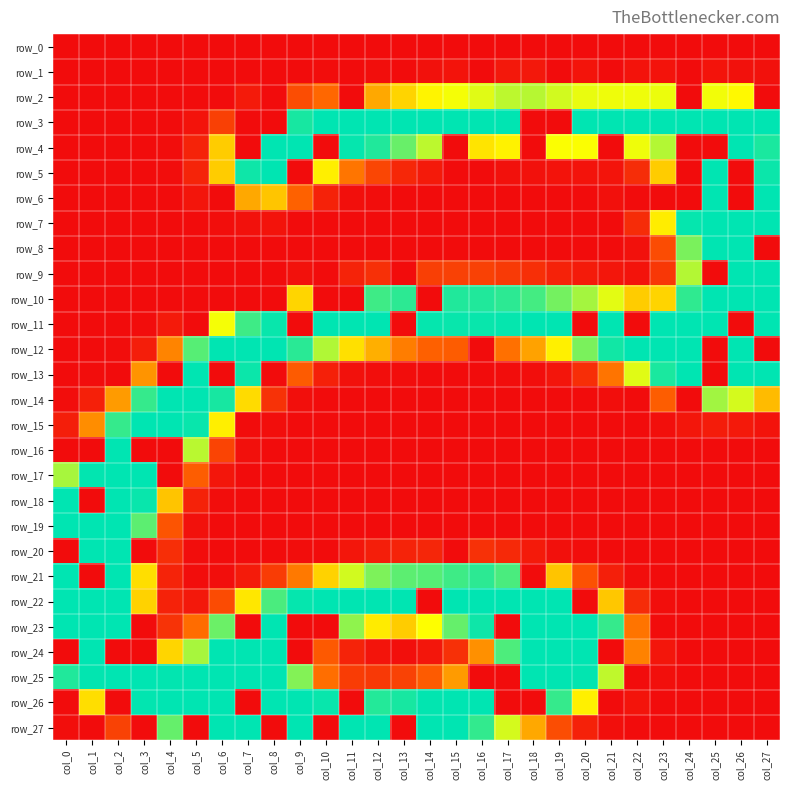

Reading left to right, extract all data points from this chart.

row_0: 0	0	0	0	0	0	0	0	0	0	0	0	0	0	0	0	0	0	0	0	0	0	0	0	0	0	0	0
row_1: 0	0	0	0	0	0	0	0	0	0	1	0	2	0	5	6	0	11	11	0	7	0	6	6	0	6	5	5
row_2: 0	0	0	0	0	0	0	13	0	62	86	0	122	146	164	173	180	192	194	185	177	175	175	176	0	174	167	0
row_3: 0	0	0	0	0	6	49	0	0	247	255	255	255	255	255	255	255	255	0	0	255	255	255	255	255	255	255	255
row_4: 0	0	0	0	1	22	142	0	255	255	0	253	244	220	192	0	155	163	0	171	171	0	175	195	0	0	255	246
row_5: 0	0	0	0	1	23	142	250	255	0	161	94	55	26	13	0	0	5	5	6	6	7	31	142	0	255	0	251
row_6: 0	0	0	0	0	8	0	122	138	81	21	3	1	0	0	0	0	0	0	0	0	4	0	0	0	255	0	255
row_7: 0	0	0	0	0	0	2	5	6	0	0	0	0	0	0	0	0	0	0	0	0	0	30	160	253	255	255	255
row_8: 0	0	0	0	0	0	0	0	0	0	0	0	0	0	0	0	0	0	0	0	0	0	5	61	214	255	255	0
row_9: 0	0	0	0	0	0	0	0	0	5	0	22	34	0	48	50	50	44	33	21	14	9	6	41	195	0	255	255
row_10: 0	0	0	0	0	0	0	0	0	147	0	0	234	240	0	244	244	240	232	216	200	179	142	146	239	255	255	255
row_11: 0	0	0	1	13	0	173	234	252	0	255	255	255	0	253	252	252	253	255	255	0	255	0	255	255	255	0	255
row_12: 0	0	1	17	102	226	255	255	255	241	196	153	126	98	80	76	0	91	119	162	214	249	255	255	255	0	255	0
row_13: 0	1	0	111	0	255	0	251	0	75	19	5	2	1	0	0	0	1	2	8	32	93	180	246	255	0	255	255
row_14: 1	19	115	237	255	255	247	150	36	3	0	0	0	0	0	0	0	0	0	0	0	2	0	77	0	201	184	132
row_15: 17	107	237	255	255	252	161	0	2	0	0	0	0	0	0	0	0	0	0	0	0	0	0	3	9	15	12	6
row_16: 0	0	255	0	0	193	53	4	0	0	0	0	0	0	0	0	0	0	0	0	0	0	0	0	0	0	0	0
row_17: 199	254	255	255	0	77	9	0	0	0	0	0	0	0	0	0	0	0	0	0	0	0	0	0	0	0	0	0
row_18: 255	0	255	252	137	21	1	0	0	0	0	0	0	0	0	0	0	0	0	0	0	0	0	0	0	0	0	0
row_19: 255	255	255	224	68	5	0	0	0	0	0	0	0	0	0	0	0	0	0	0	0	0	0	0	0	0	0	0
row_20: 0	255	255	0	32	1	0	0	0	1	0	9	17	22	25	0	35	27	13	4	1	0	0	0	0	0	0	0
row_21: 255	0	255	152	22	1	2	14	46	96	145	185	213	224	226	234	240	230	0	137	66	18	2	0	0	0	0	0
row_22: 255	255	255	145	21	11	60	157	230	253	255	255	255	255	0	255	255	255	255	255	0	139	30	2	0	0	0	0
row_23: 255	255	255	0	37	89	219	0	255	0	0	207	159	142	170	221	250	0	255	255	255	237	93	0	0	0	0	0
row_24: 0	255	0	0	147	199	255	255	255	0	73	22	7	3	9	34	109	229	255	255	255	0	101	9	0	0	0	0
row_25: 244	254	255	255	254	255	255	255	255	211	90	46	43	51	75	115	0	0	255	255	254	191	0	3	0	0	0	0
row_26: 0	152	0	254	255	255	255	0	255	255	252	0	243	247	254	255	255	0	0	237	162	0	7	0	0	0	0	0
row_27: 2	0	51	0	221	0	255	255	0	255	0	255	255	0	255	255	238	184	122	62	20	3	0	0	0	0	0	0